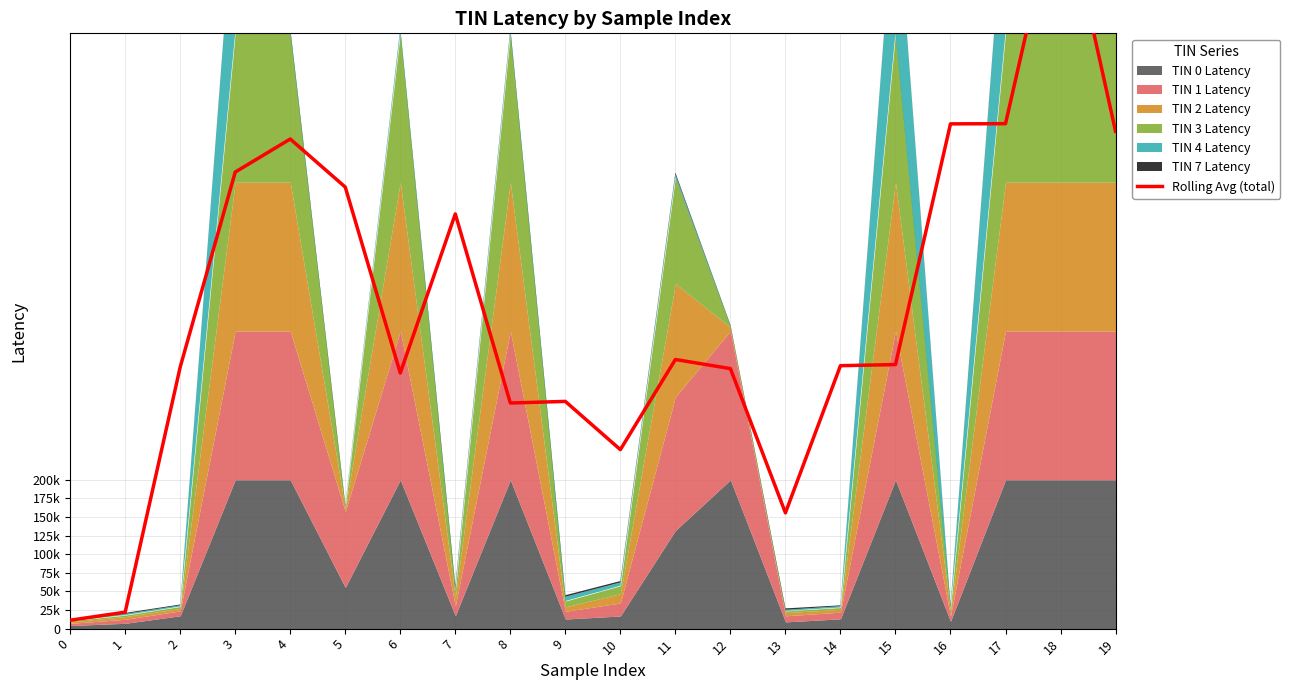

What is the smallest value displayed?

11313.0